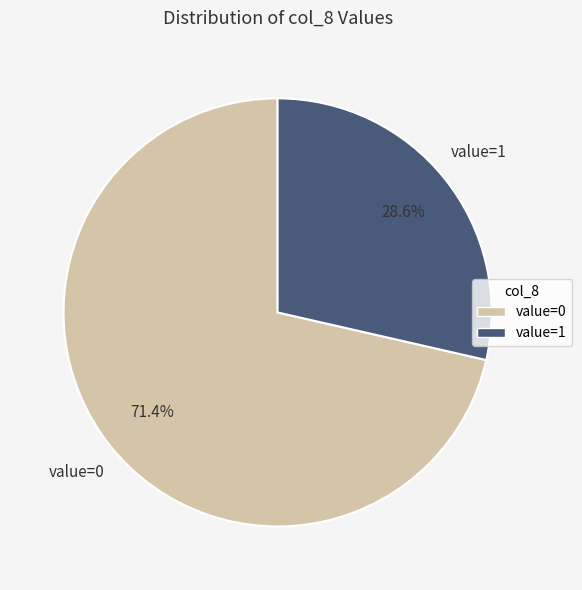

What is the smallest slice in the pie chart?

value=1